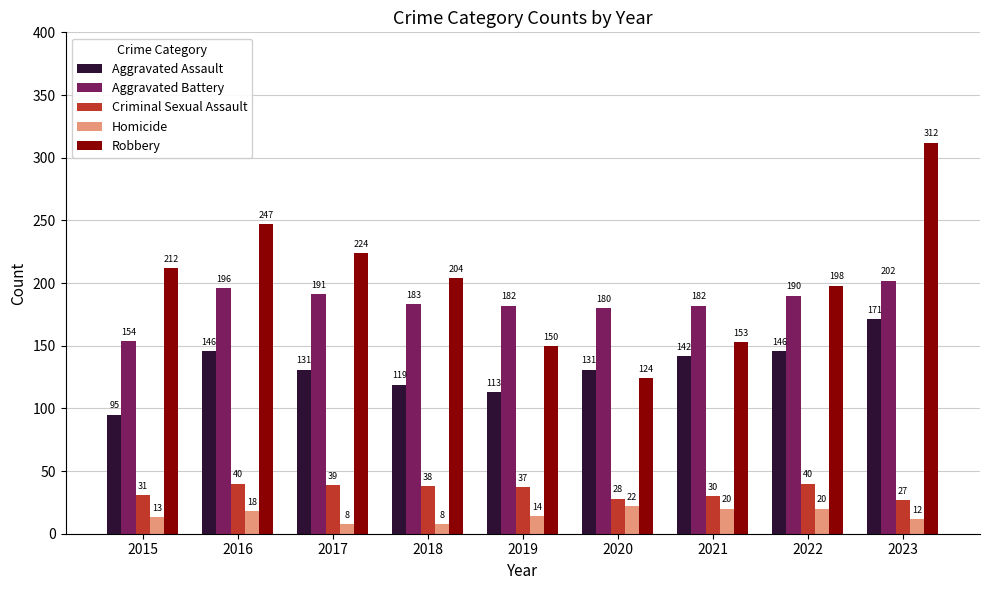

At which category does the chart reach its peak across all series?

2023